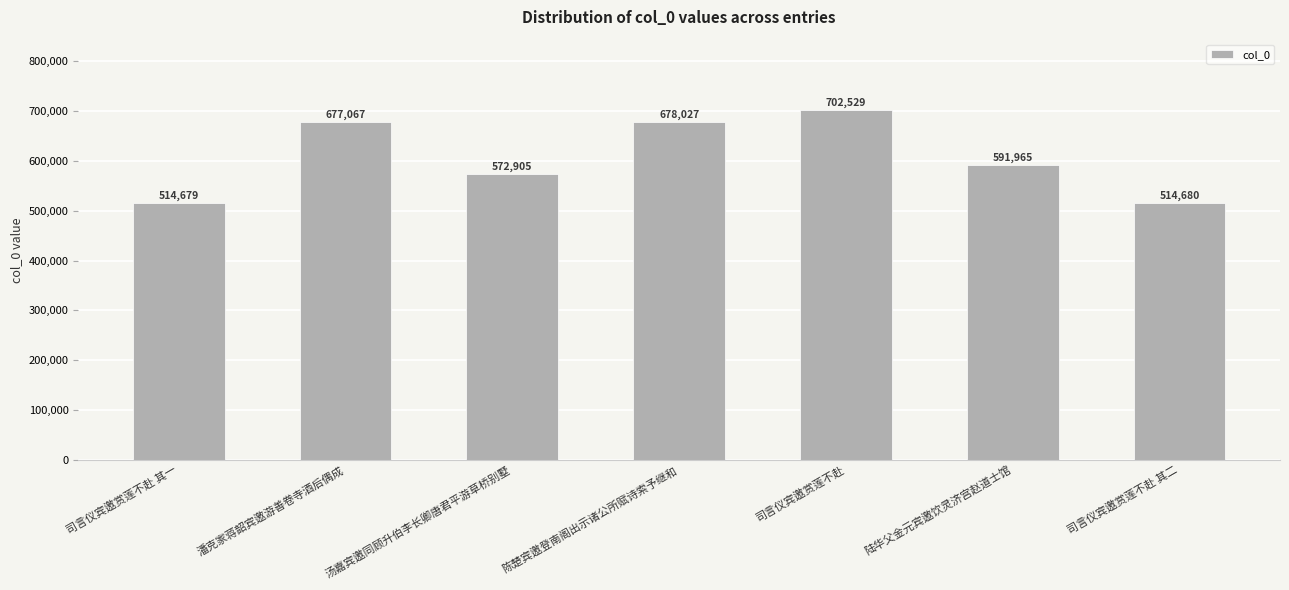

Count the number of data series in this chart.

1